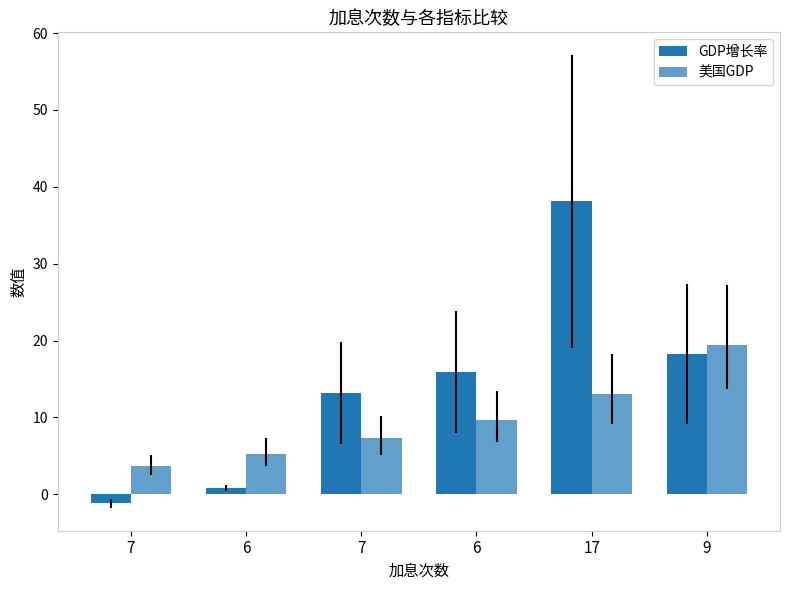

What is the spread (max minus min) of values at 6?

4.4